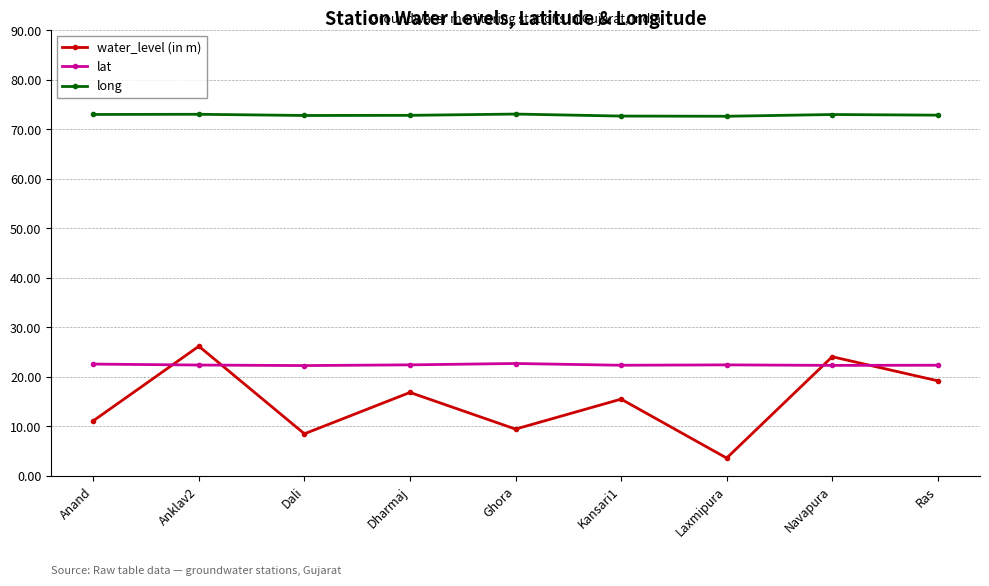

Which series changed the most between Dharmaj and Navapura?

water_level (in m)